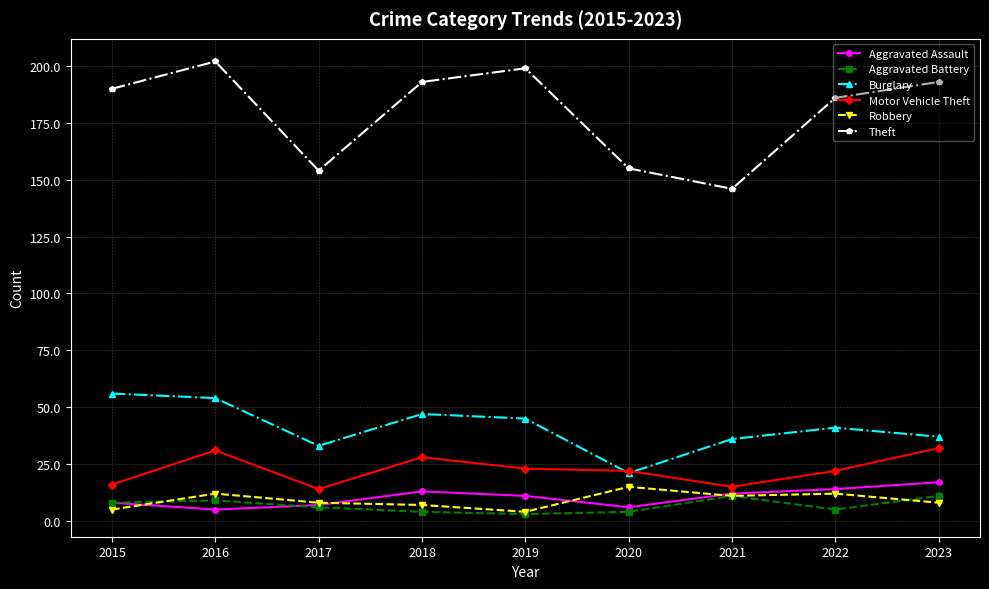

What is the maximum value shown in the chart?

202